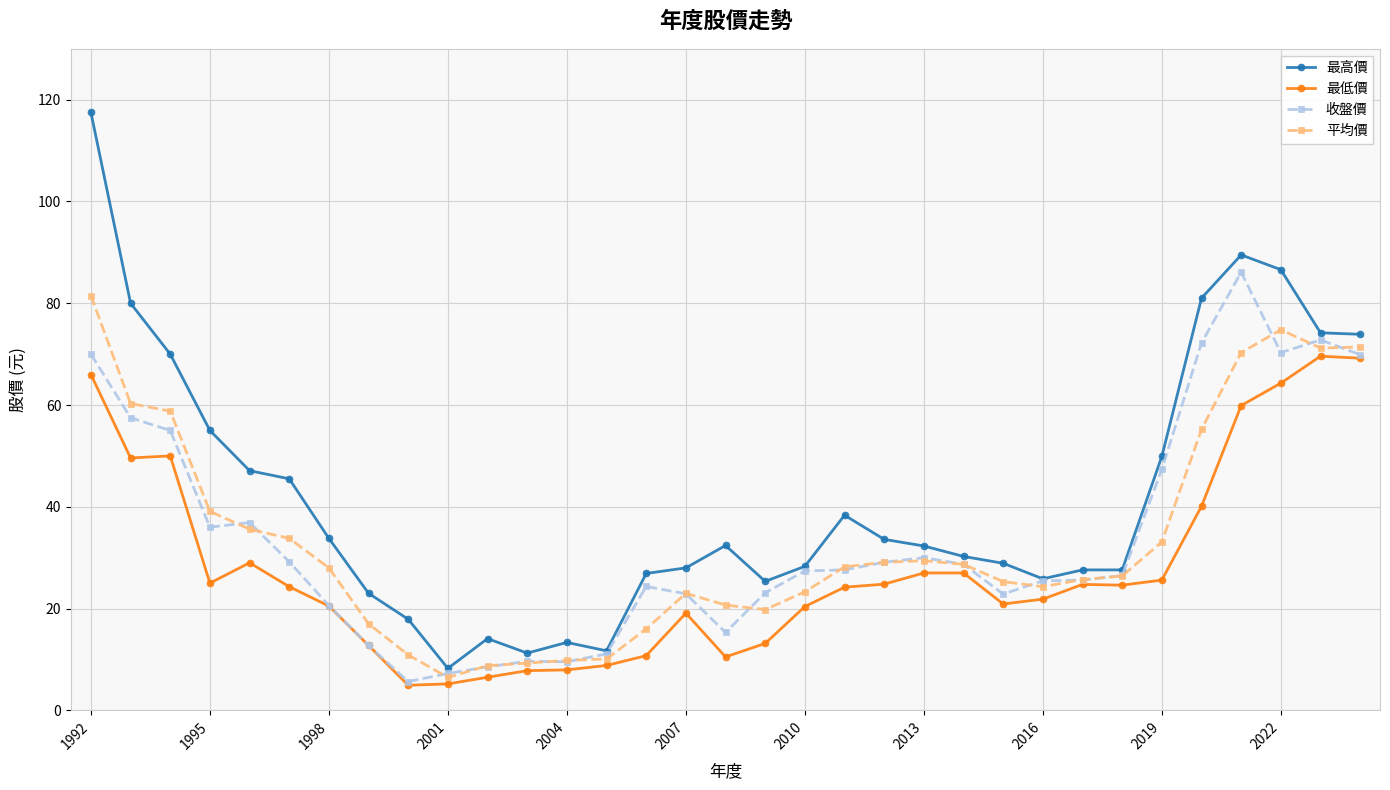

In 最低價, how many points are lower than both neighbors (excluding endpoints)?

6